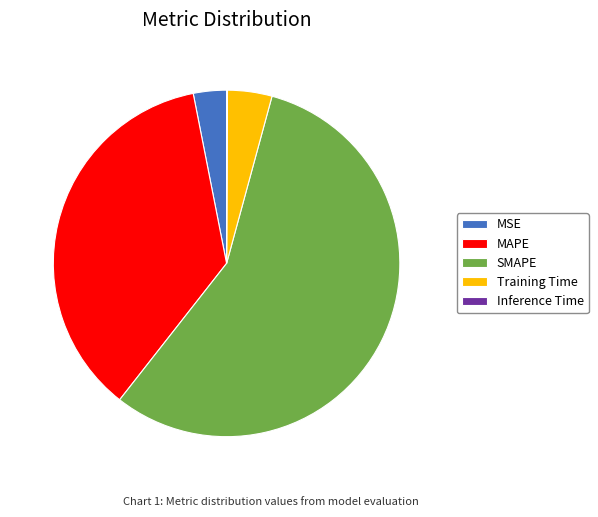

Which has a higher value, Training Time or MSE?

Training Time